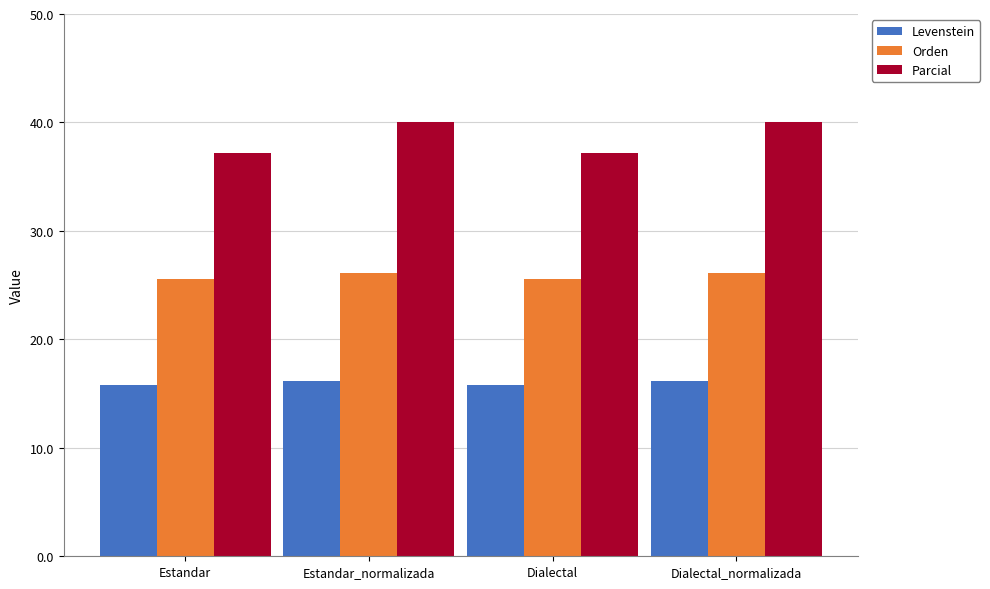

How many data points does each series have?

4